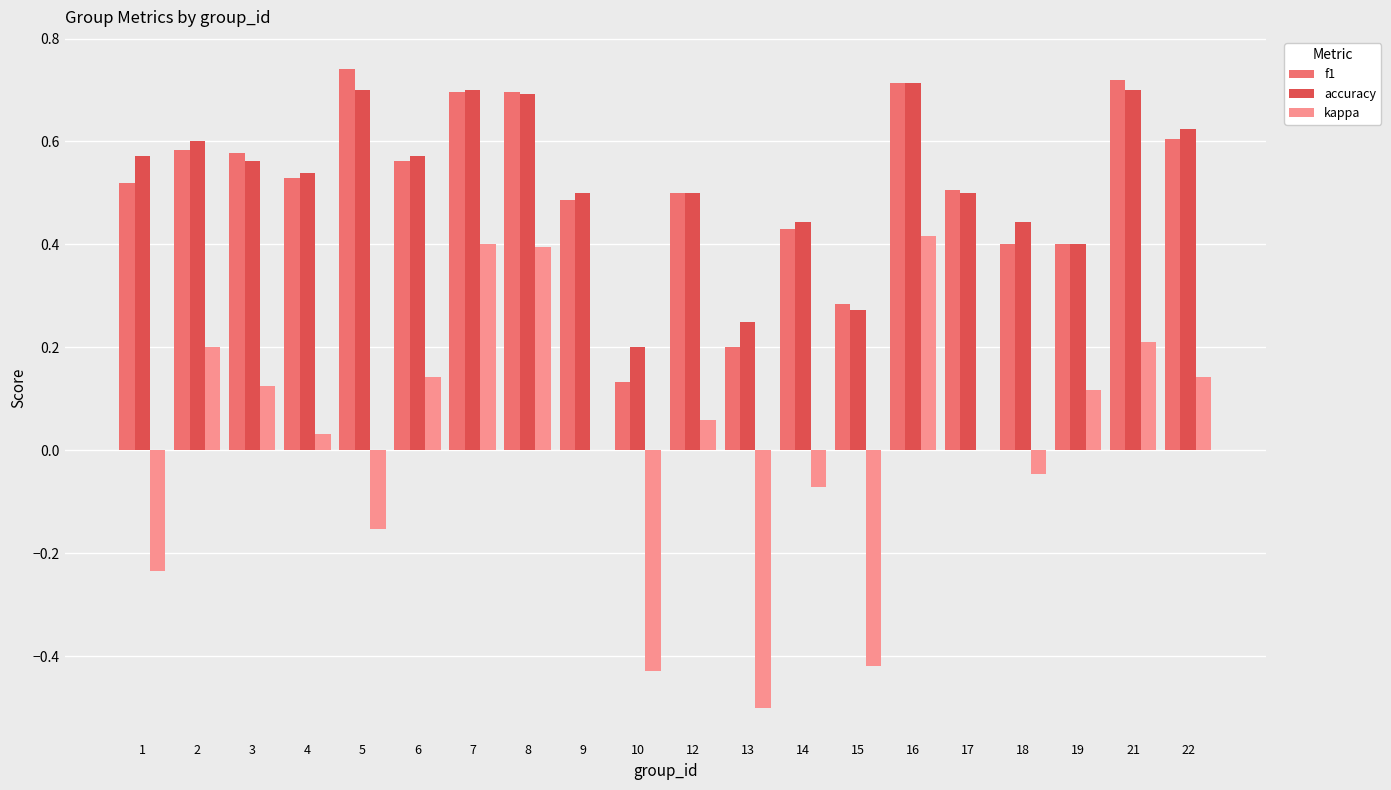

Is it true that accuracy equals 0.9 at 2?

False